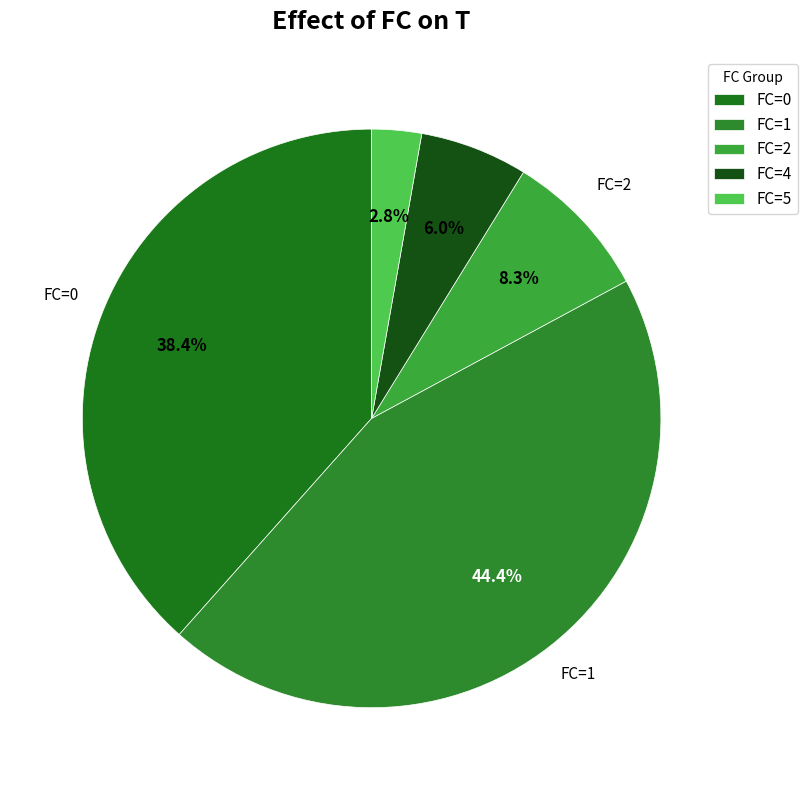

How many slices are in this pie chart?

5